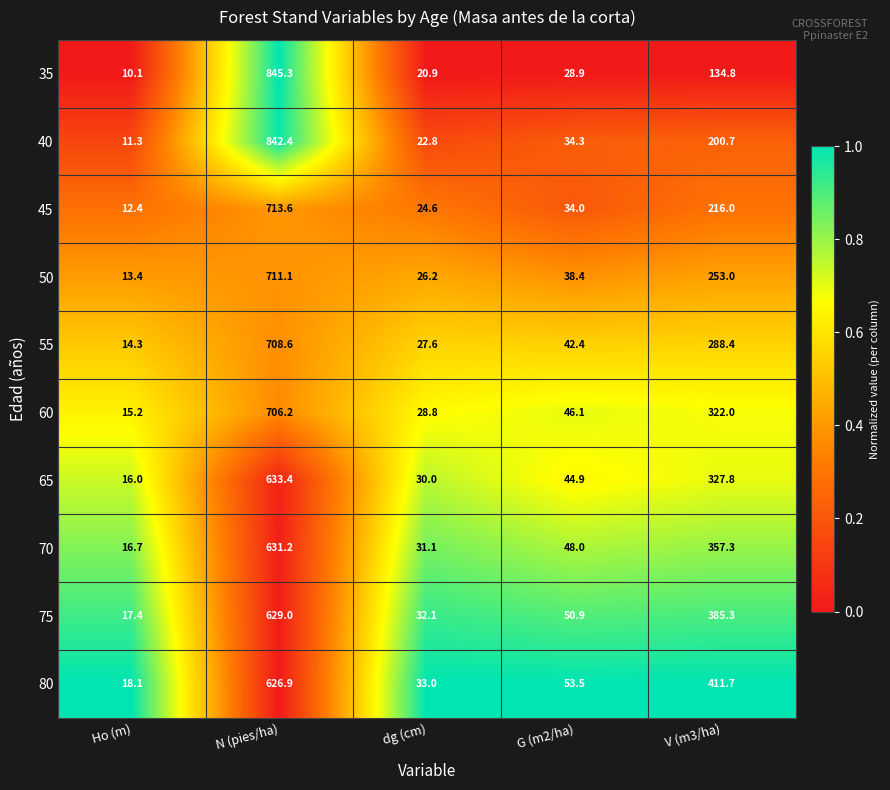

The value of 70 at V (m3/ha) is 82.6. True or false?

False